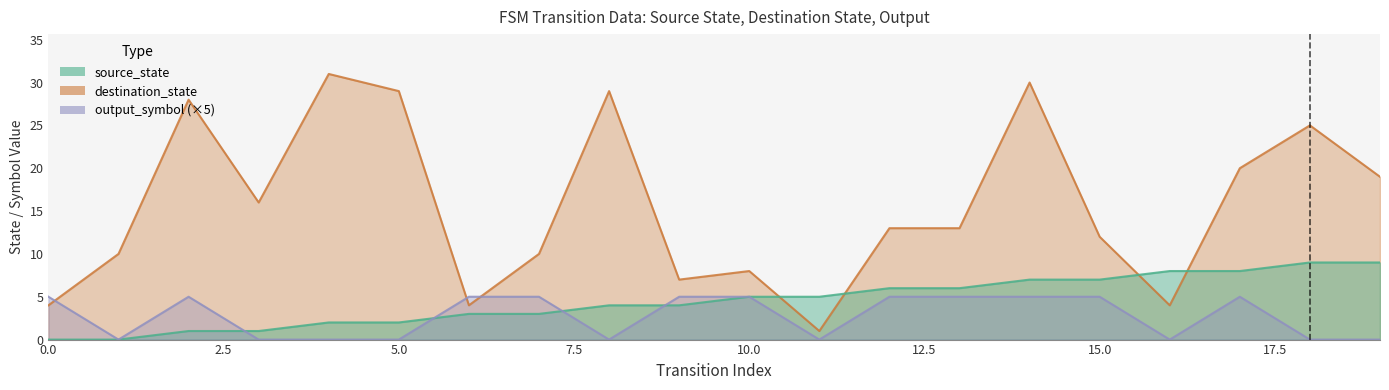

Where does the destination_state series first go above 13?

2